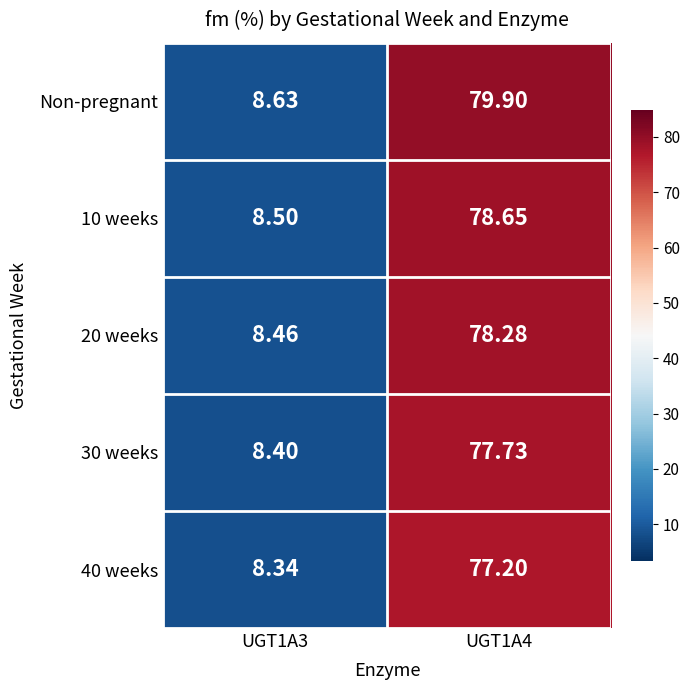

Which series has the largest total across all categories?

Non-pregnant